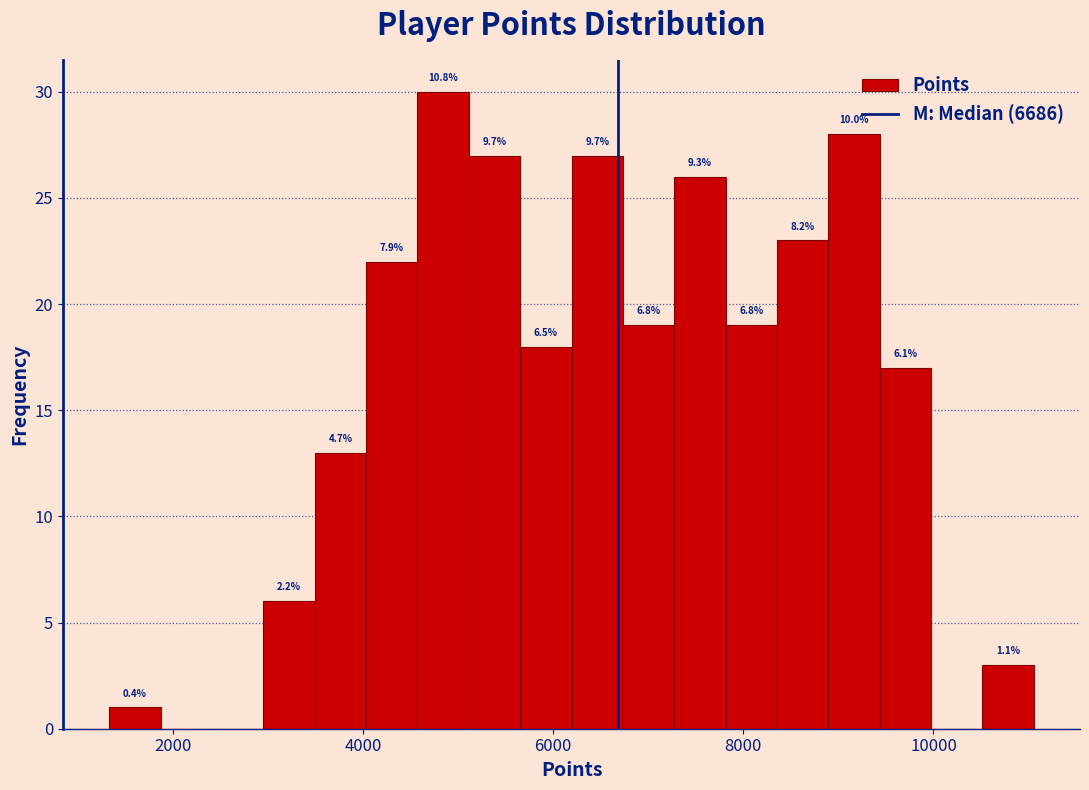

Read against the x-axis, roughly where is the centre of the tallest bar?

4800